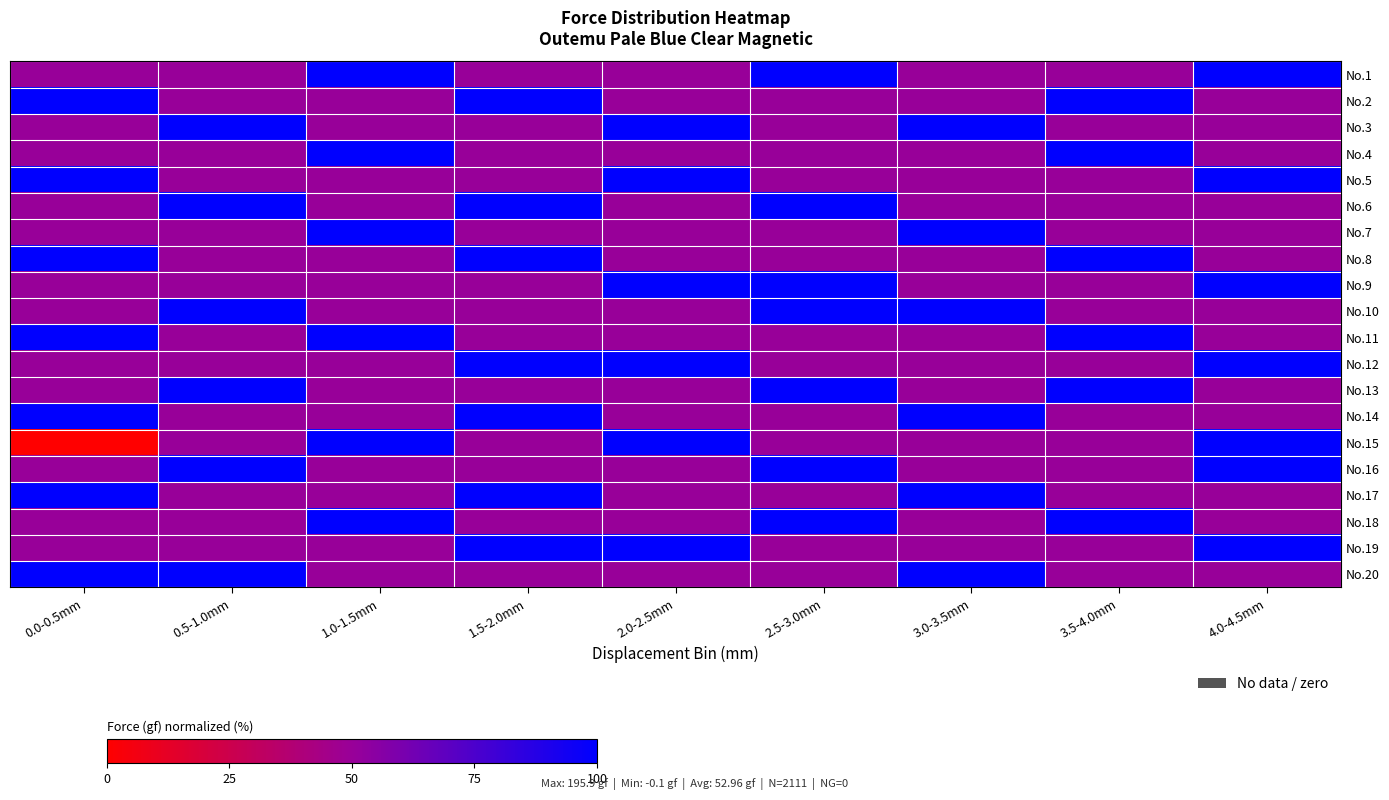

Between 2.5-3.0mm and 4.0-4.5mm, which series saw the biggest shift?

No.5